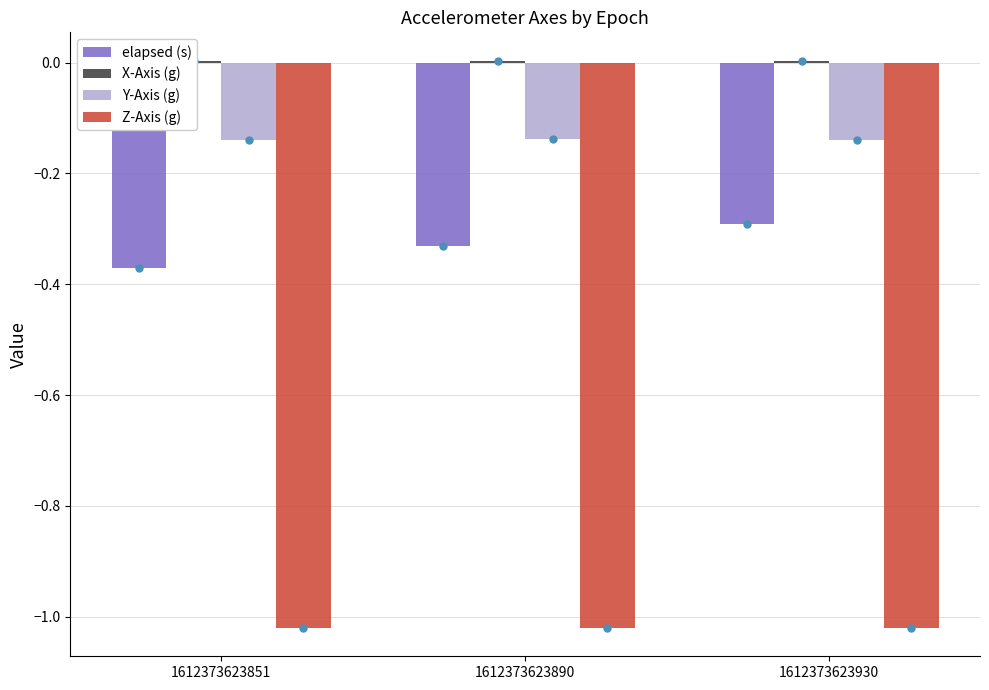

At which label does Y-Axis (g) reach its peak?

1612373623890